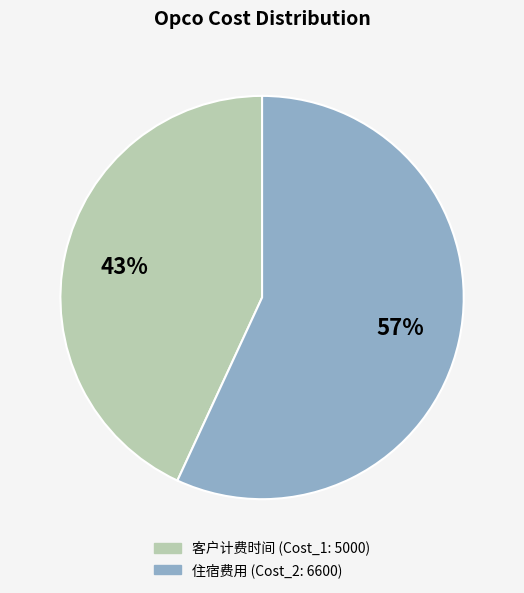

Does any single category account for the majority?

Yes